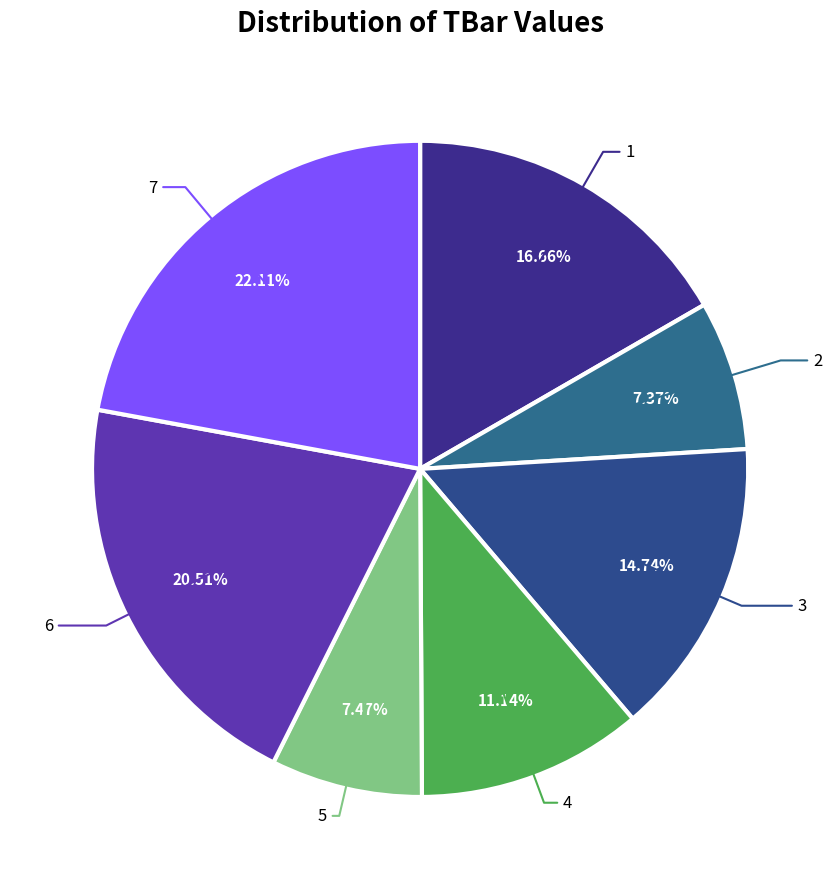

Is there a majority slice in this chart?

No